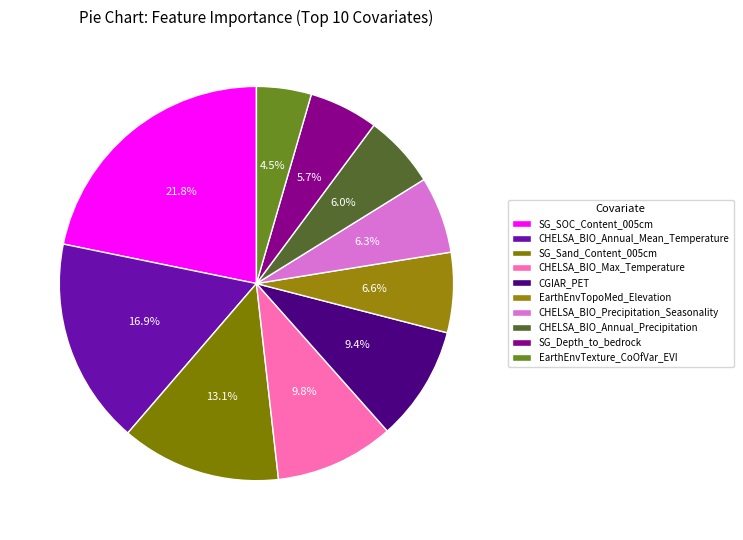

Rank the categories by value from lowest to highest.

EarthEnvTexture_CoOfVar_EVI, SG_Depth_to_bedrock, CHELSA_BIO_Annual_Precipitation, CHELSA_BIO_Precipitation_Seasonality, EarthEnvTopoMed_Elevation, CGIAR_PET, CHELSA_BIO_Max_Temperature, SG_Sand_Content_005cm, CHELSA_BIO_Annual_Mean_Temperature, SG_SOC_Content_005cm